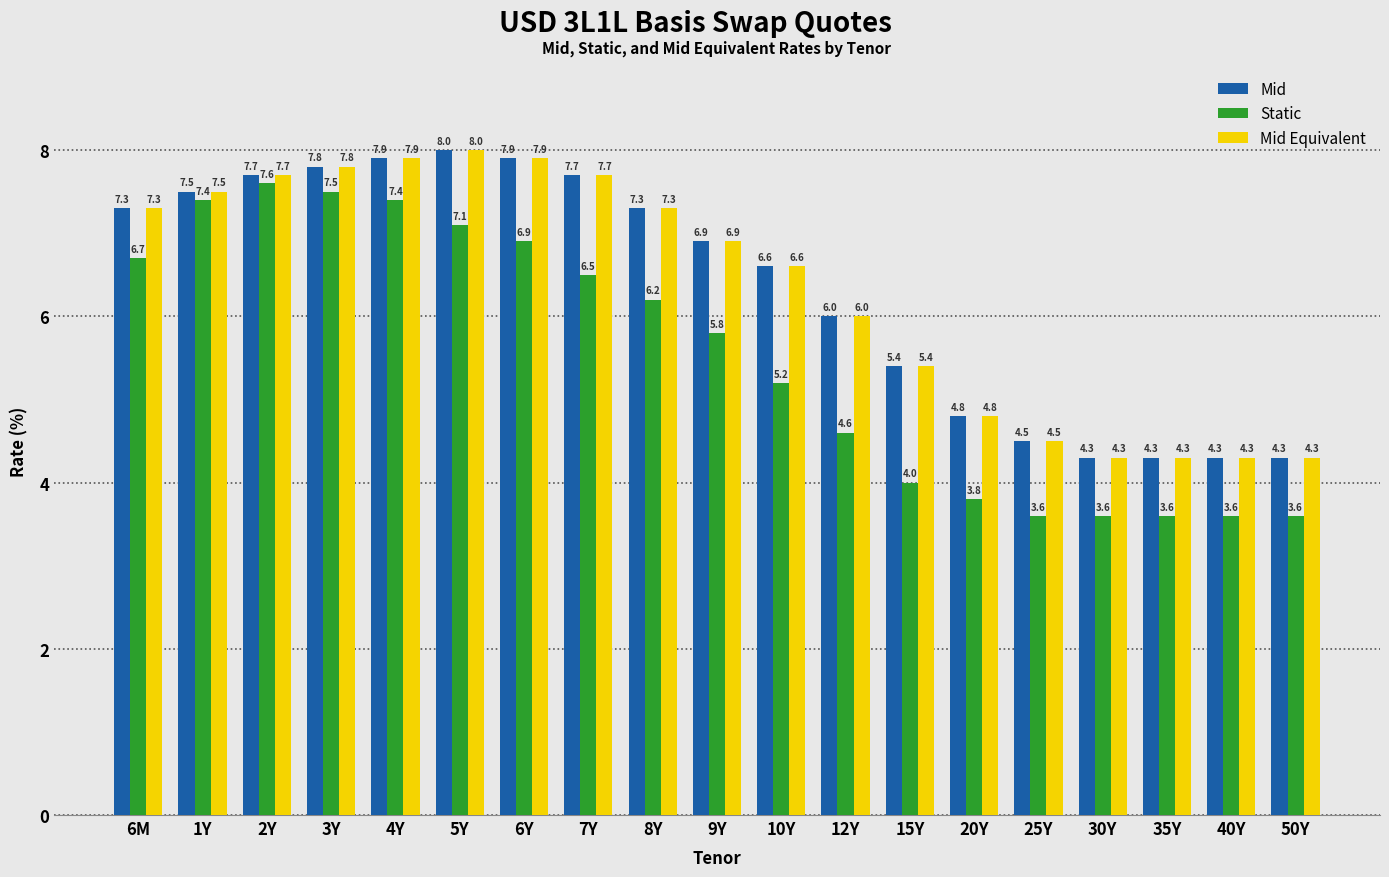

How many values in the Mid series are below 6?

7